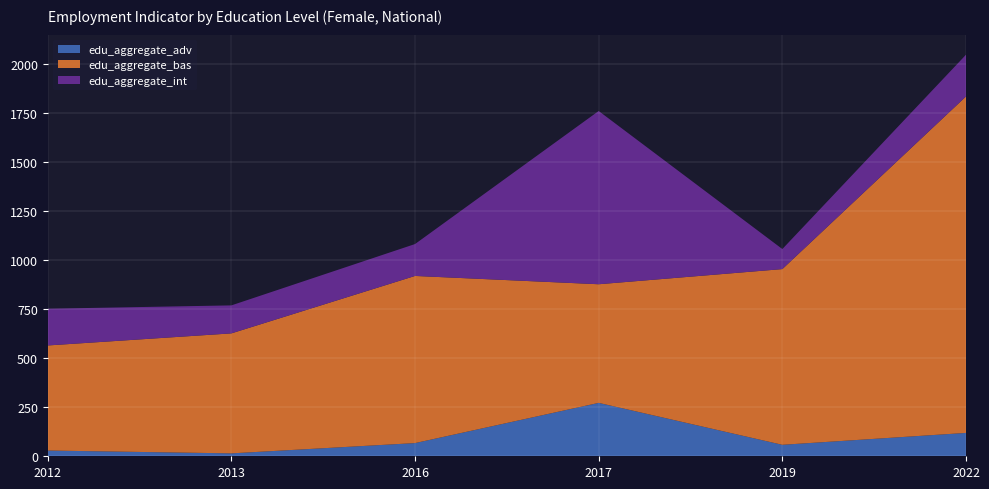

Reading right to left, what are all the values shown in this chart?

edu_aggregate_adv: 119.0	58.4	272.0	67.2	14.9	29.3
edu_aggregate_bas: 1713.2	894.7	604.0	851.1	610.9	535.0
edu_aggregate_int: 212.6	102.1	882.2	162.4	142.6	187.0